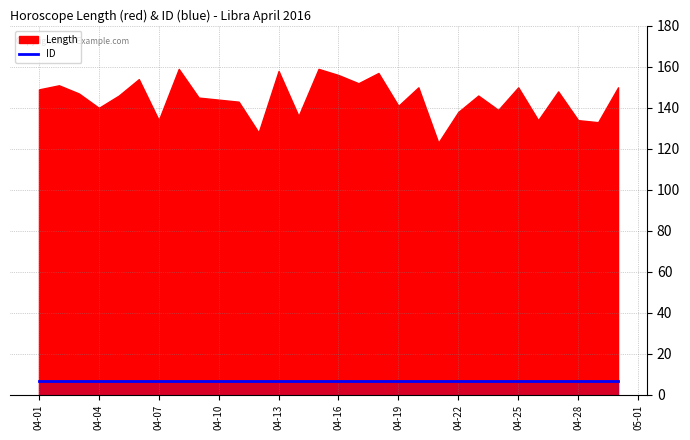

What is the spread (max minus min) of values at 2016-04-04?

133